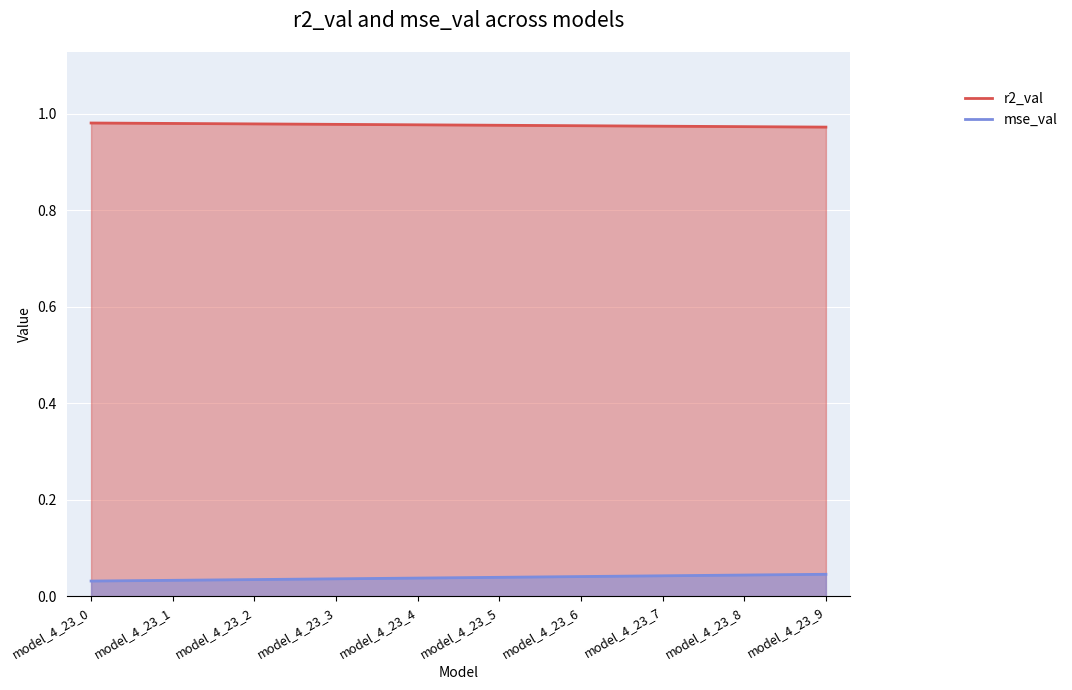

At how many categories does at least one series exceed 0?

10